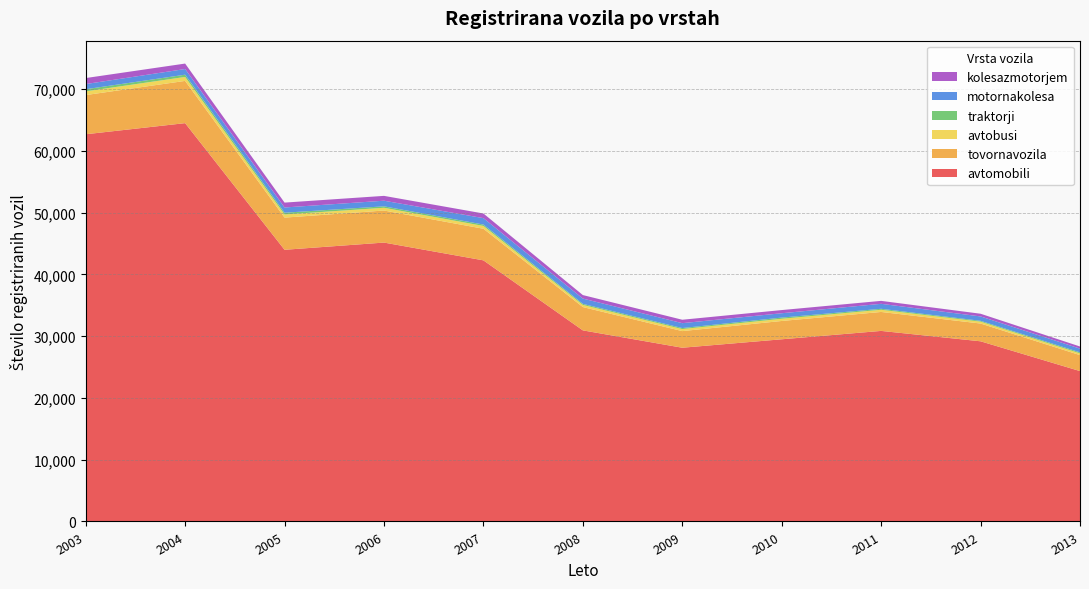

Reading left to right, what are all the values shown in this chart?

avtomobili: 62674	64474	43975	45142	42264	30930	28122	29487	30844	29163	24341
tovornavozila: 6343	6837	5207	5186	5118	3773	2690	2965	3067	2876	2583
avtobusi: 602	643	507	449	451	350	330	358	354	306	289
traktorji: 343	363	287	232	226	173	164	190	159	135	160
motornakolesa: 837	918	845	909	1038	852	792	703	805	707	603
kolesazmotorjem: 972	882	791	784	752	568	553	514	477	437	344